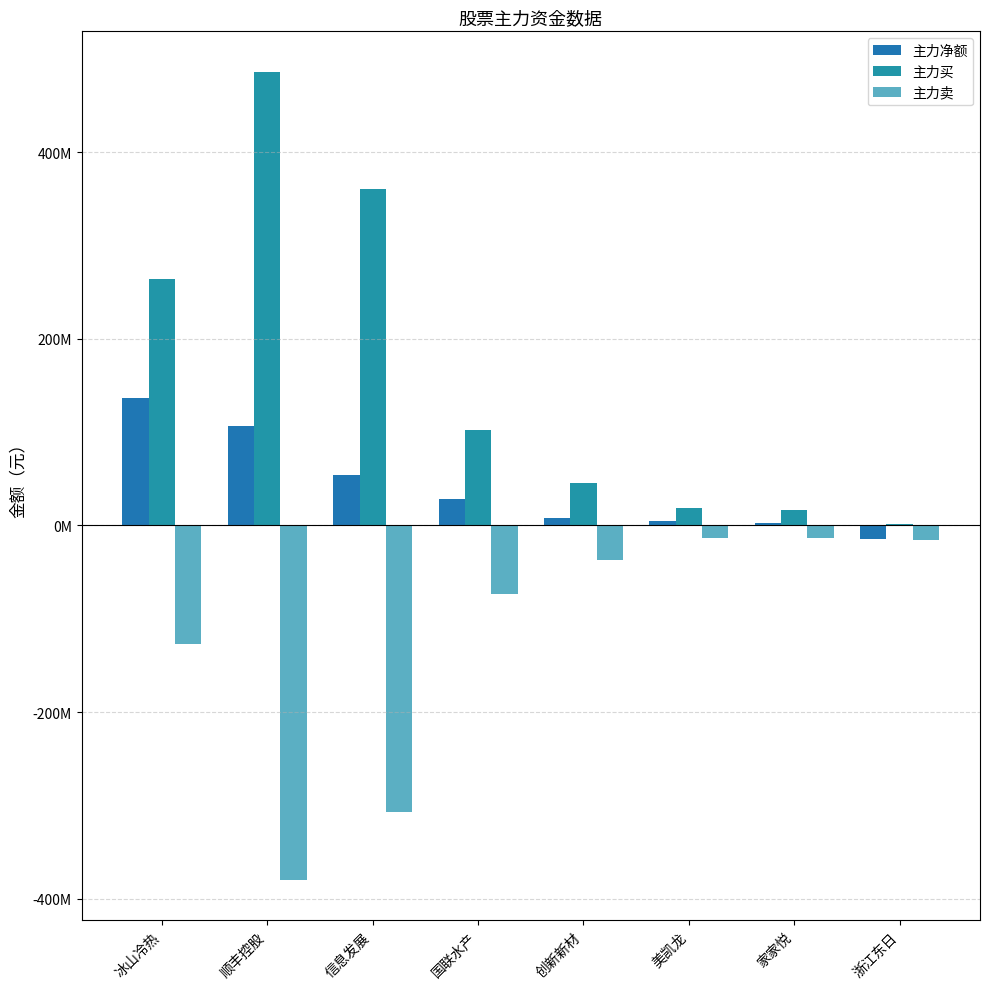

List the series in order of their overall mean, lowest first.

主力卖, 主力净额, 主力买